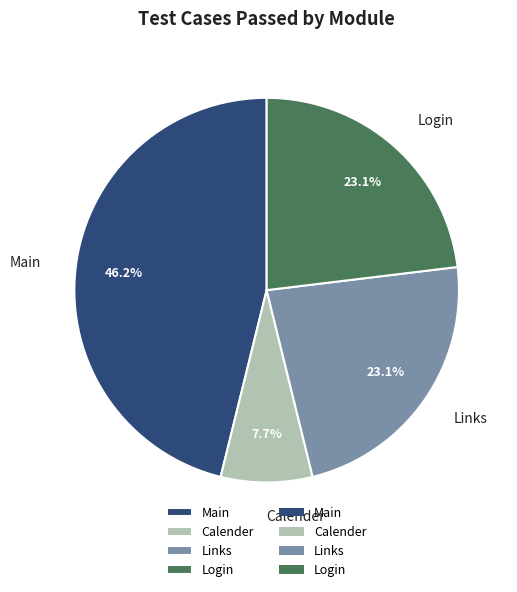

Approximately how many times larger is the value at Calender compared to Login?

0.3